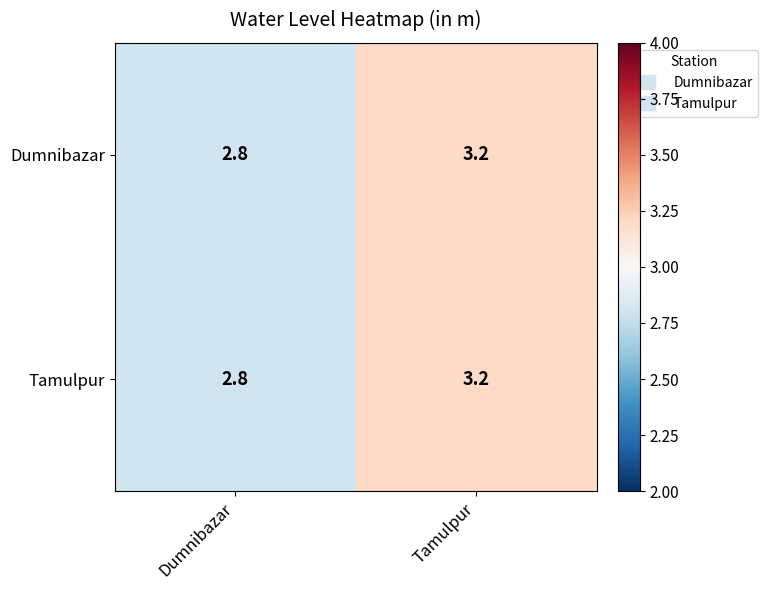

True or false: Dumnibazar has a value of 3.2 at Tamulpur.

True